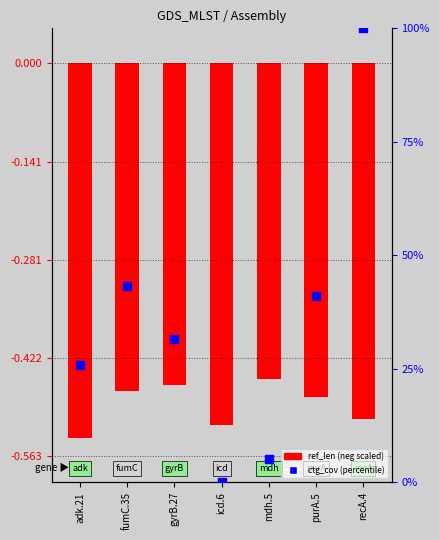

Which series has the largest total across all categories?

ctg_cov (percentile)